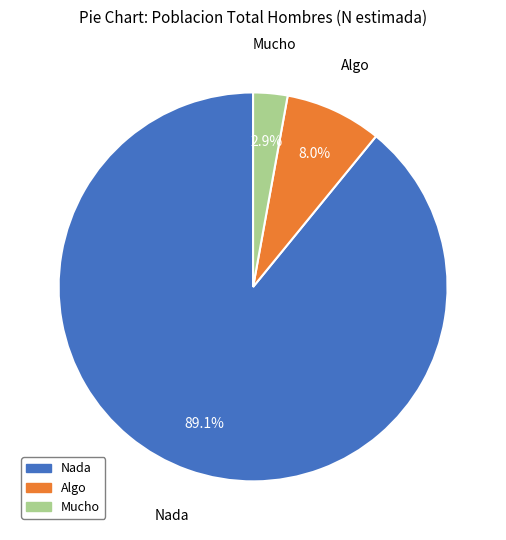

What is the largest slice in the pie chart?

Nada